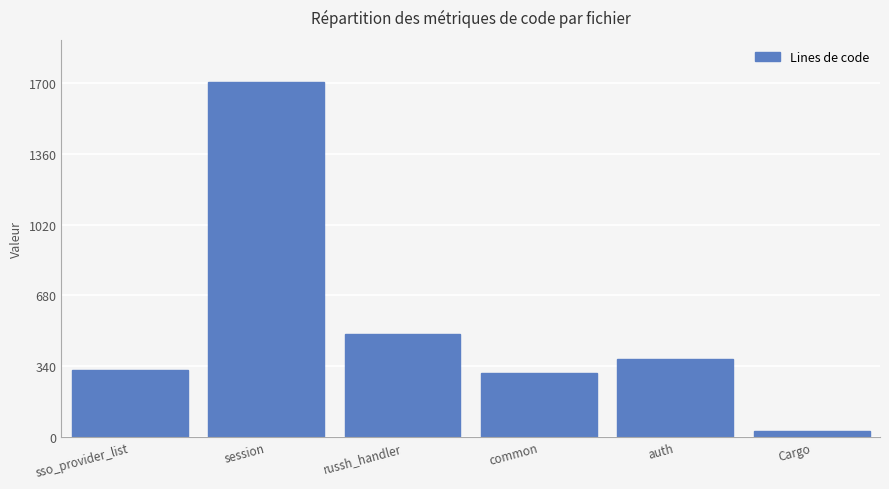

Reading left to right, list all the values displayed in this chart.

320	1704	496	307	376	29